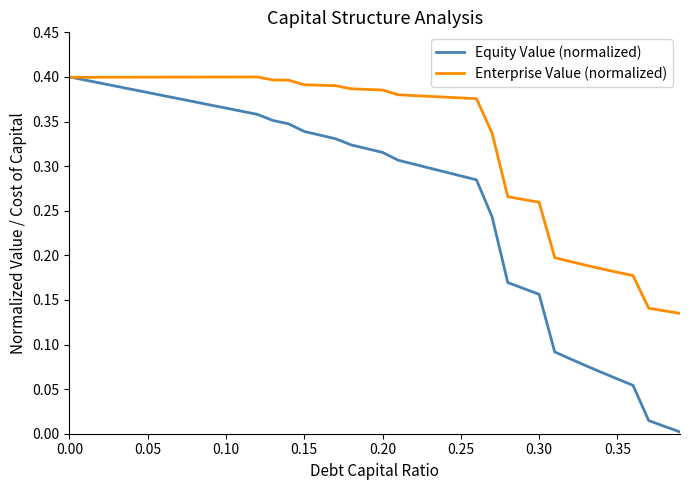

Which series has the largest range (max minus min)?

Equity Value (normalized)